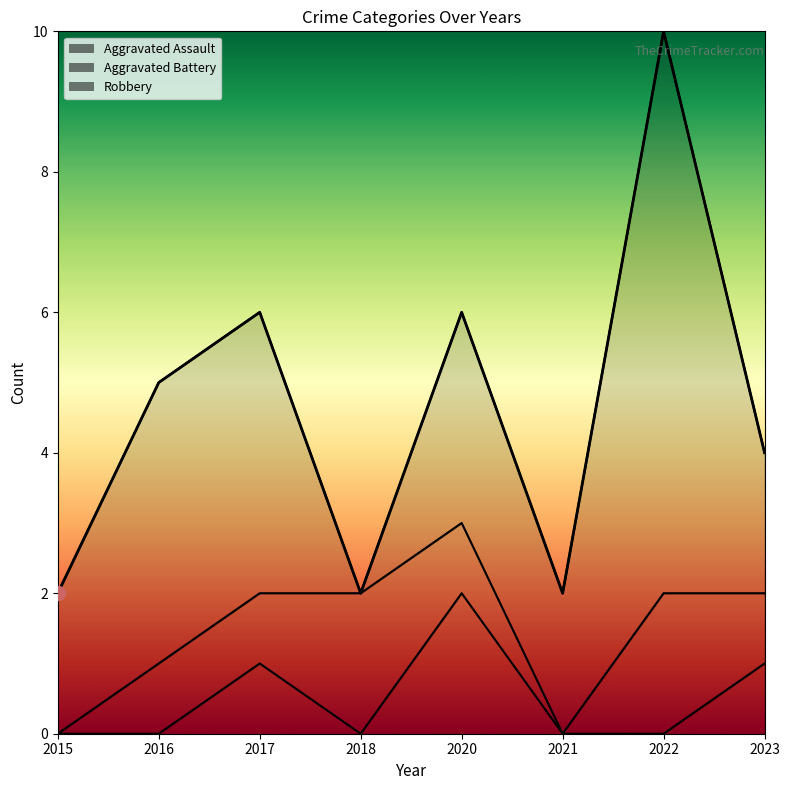

Which series ends up on top after the final intersection of Aggravated Battery and Aggravated Assault?

Aggravated Assault